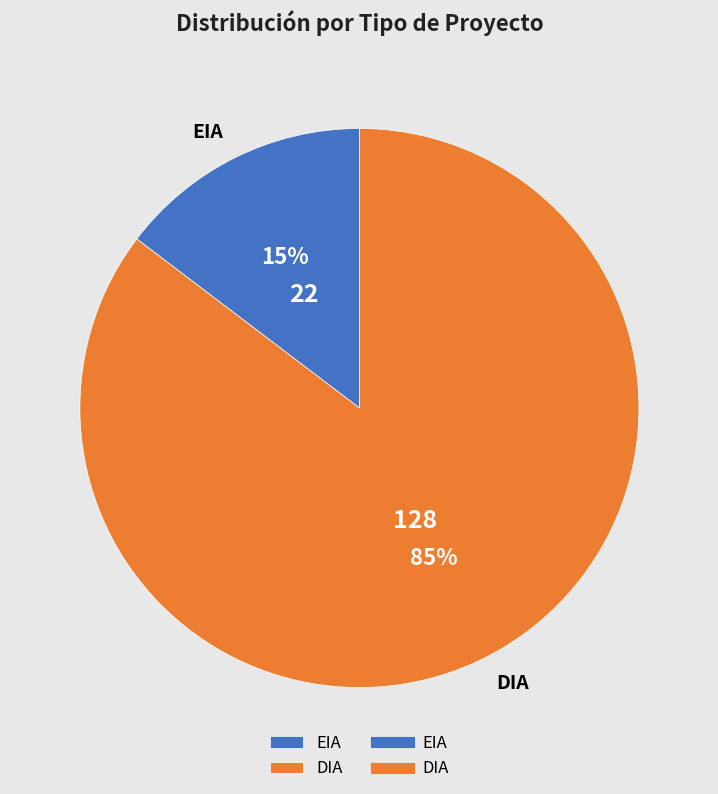

Approximately how many times larger is the value at EIA compared to DIA?

0.2